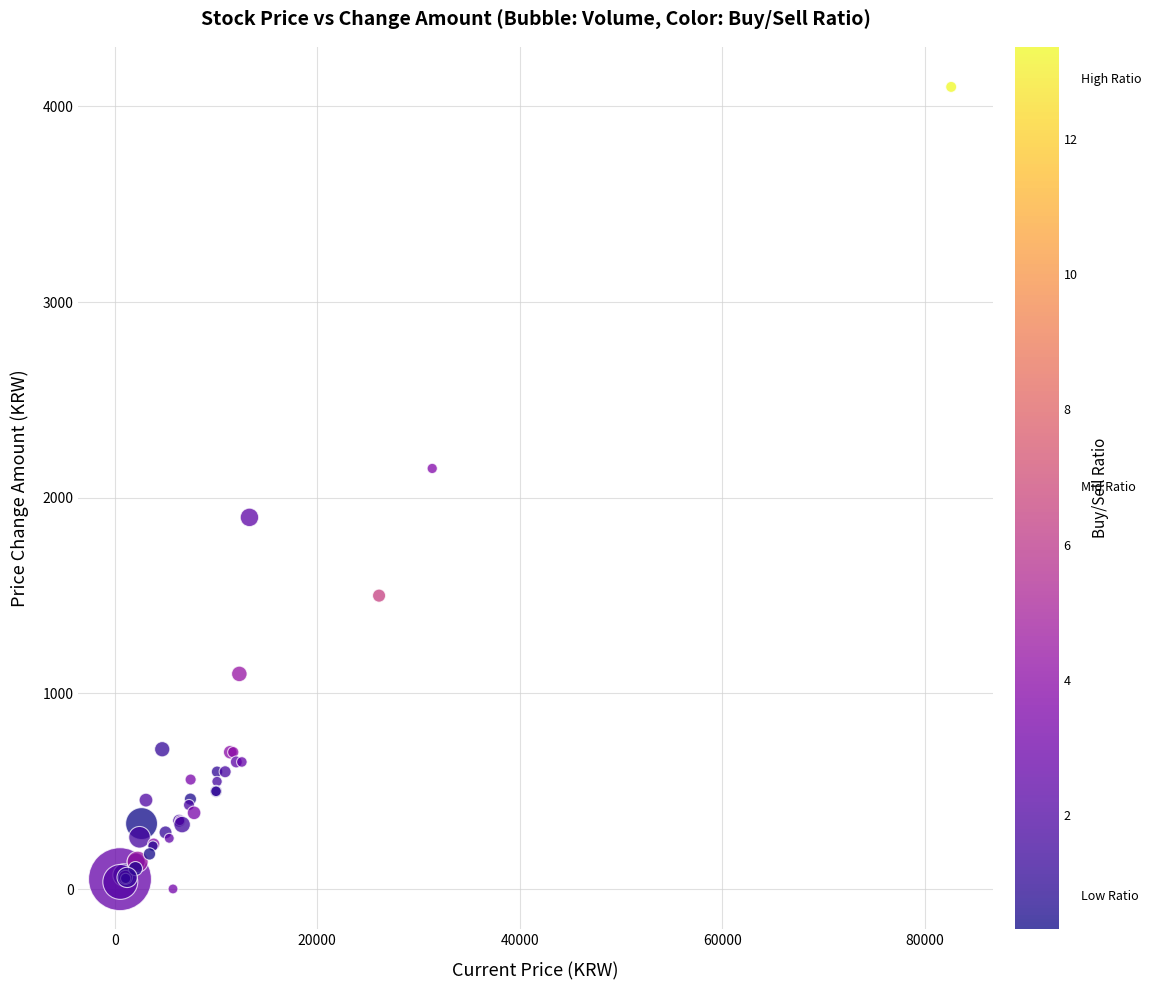

What Y value in the scatter plot is closest to 2050?

2150